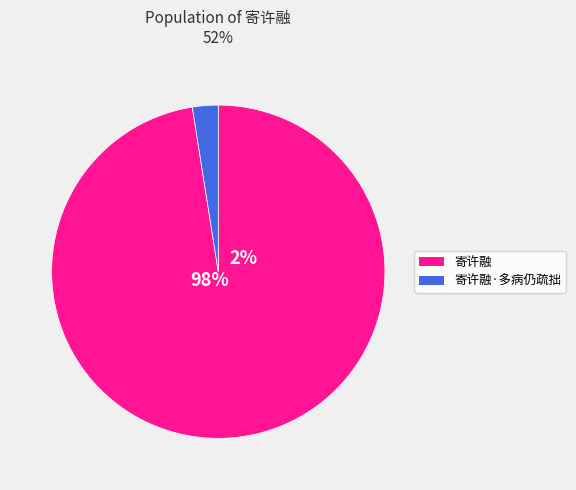

What is the smallest slice in the pie chart?

寄许融·多病仍疏拙